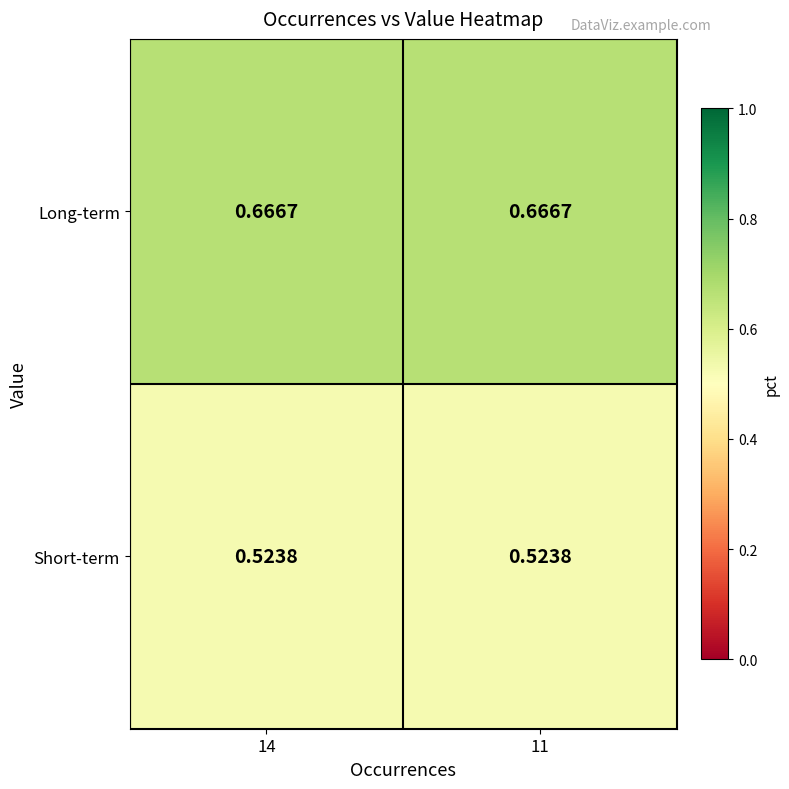

Rank the series by their maximum value, from highest to lowest.

Long-term, Short-term